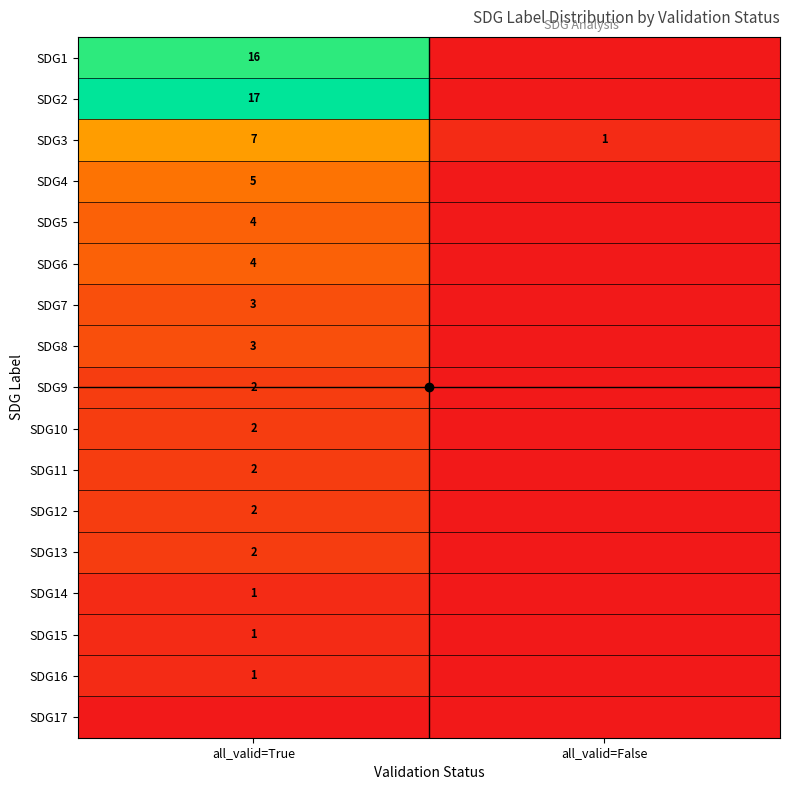

What is the sum of the SDG3 values at all_valid=True and all_valid=False?

8